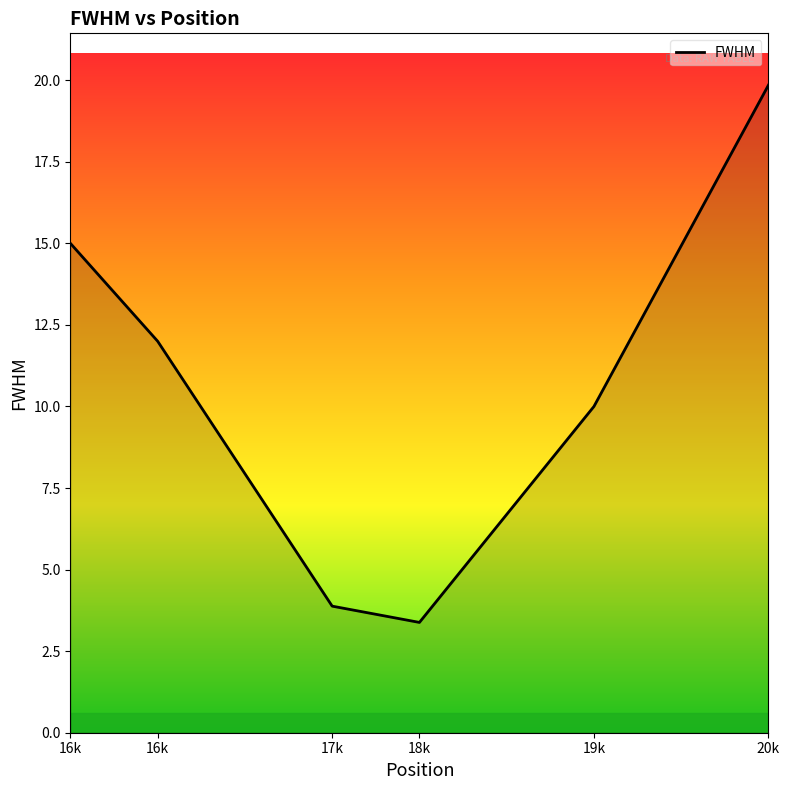

What is the sum of all values?

64.1